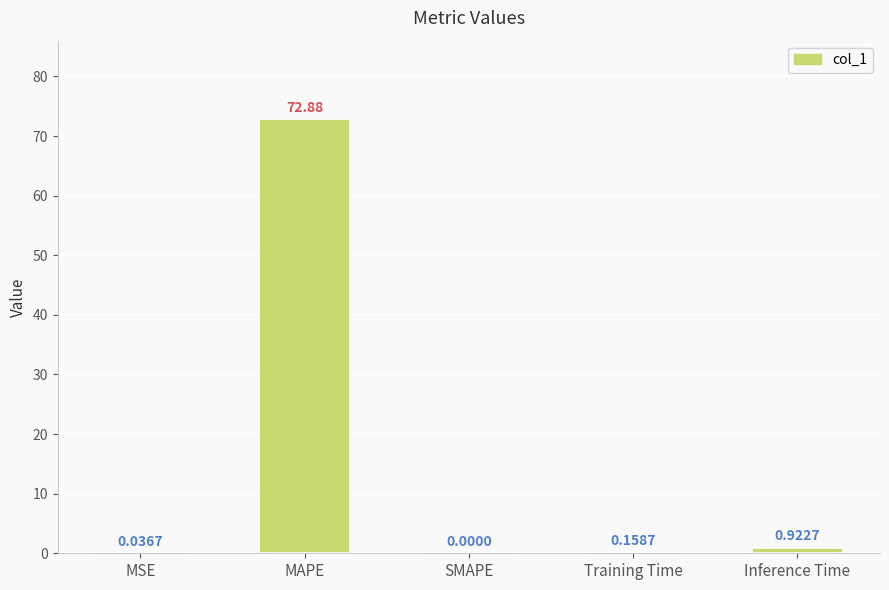

What is the sum of all values?

74.0